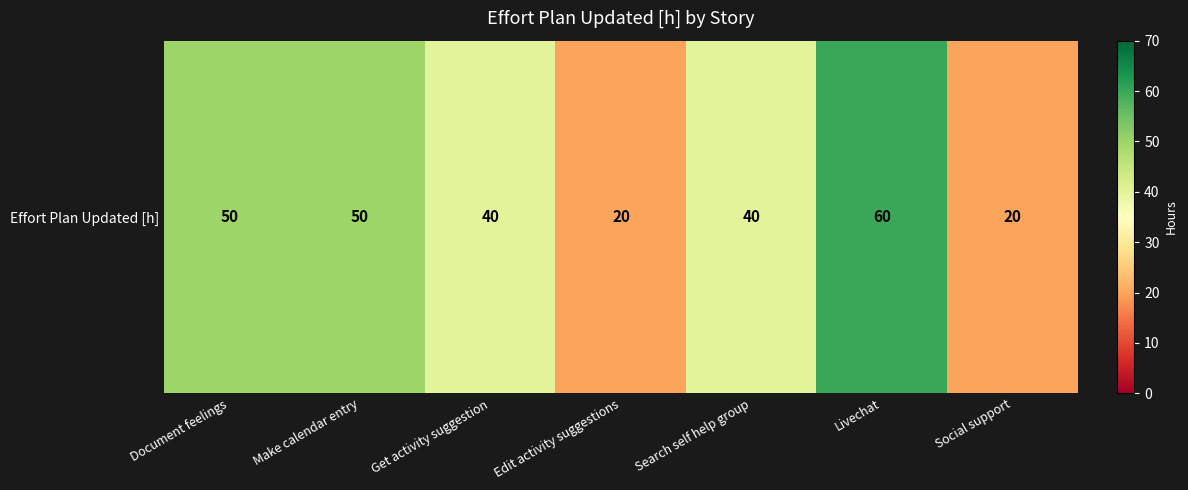

Where does the data first go above 40?

Document feelings